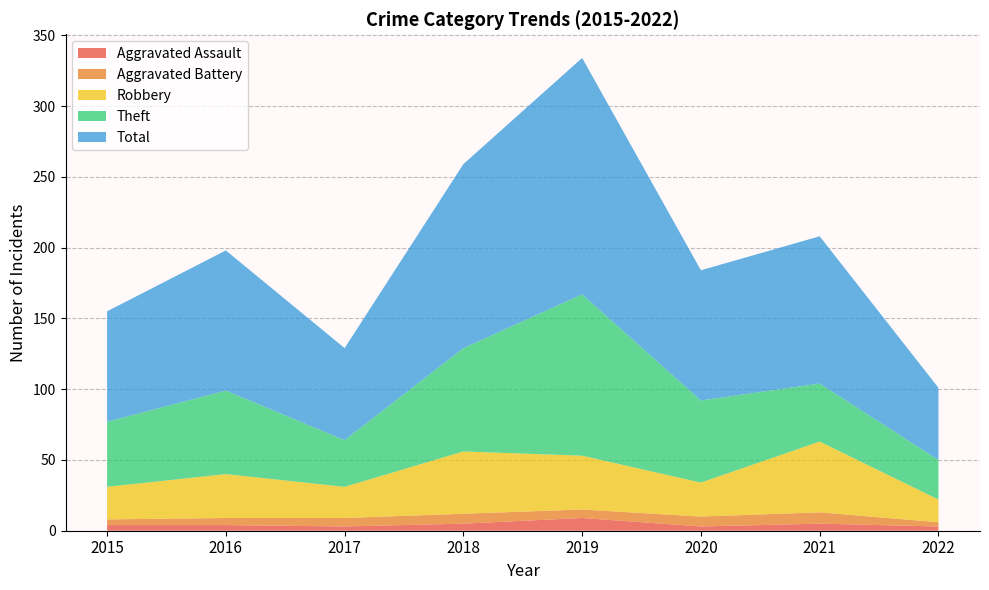

Reading left to right, extract all data points from this chart.

Aggravated Assault: 2015=4	2016=4	2017=3	2018=5	2019=9	2020=3	2021=5	2022=3
Aggravated Battery: 2015=4	2016=5	2017=6	2018=7	2019=6	2020=7	2021=8	2022=3
Robbery: 2015=23	2016=31	2017=22	2018=44	2019=38	2020=24	2021=50	2022=16
Theft: 2015=46	2016=59	2017=33	2018=73	2019=114	2020=58	2021=41	2022=28
Total: 2015=78	2016=99	2017=65	2018=130	2019=167	2020=92	2021=104	2022=51